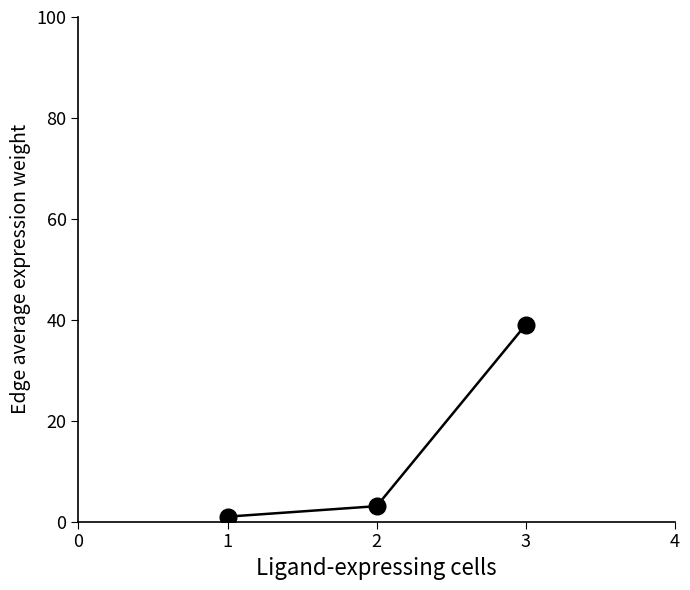

The value at 3 is 8.2. True or false?

False